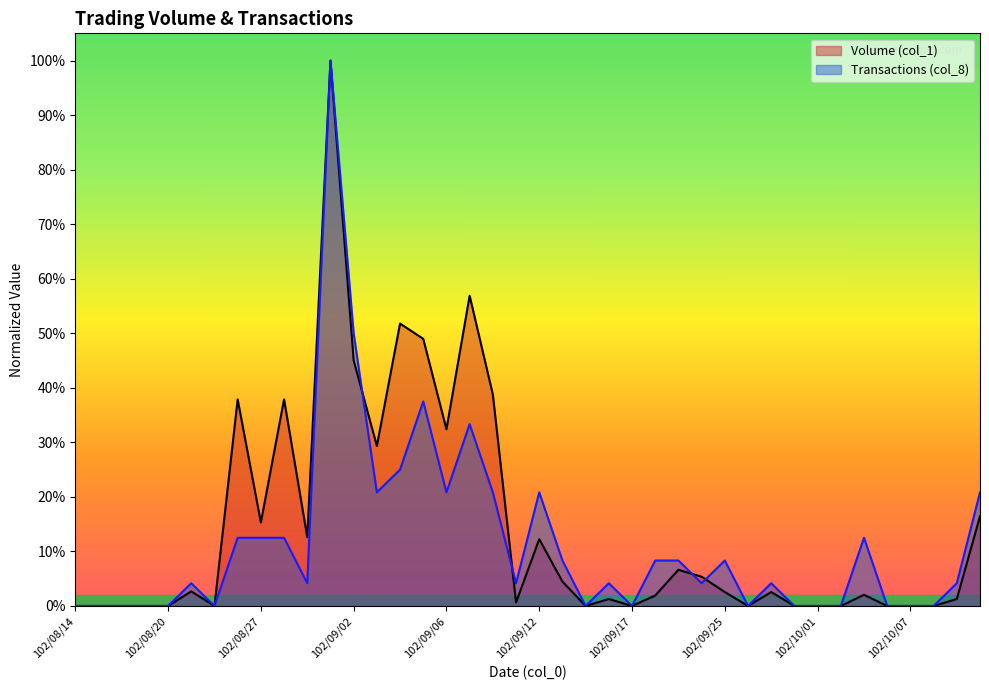

Between which two adjacent categories do Transactions (col_8) and Volume (col_1) first intersect?

102/08/30 and 102/09/02